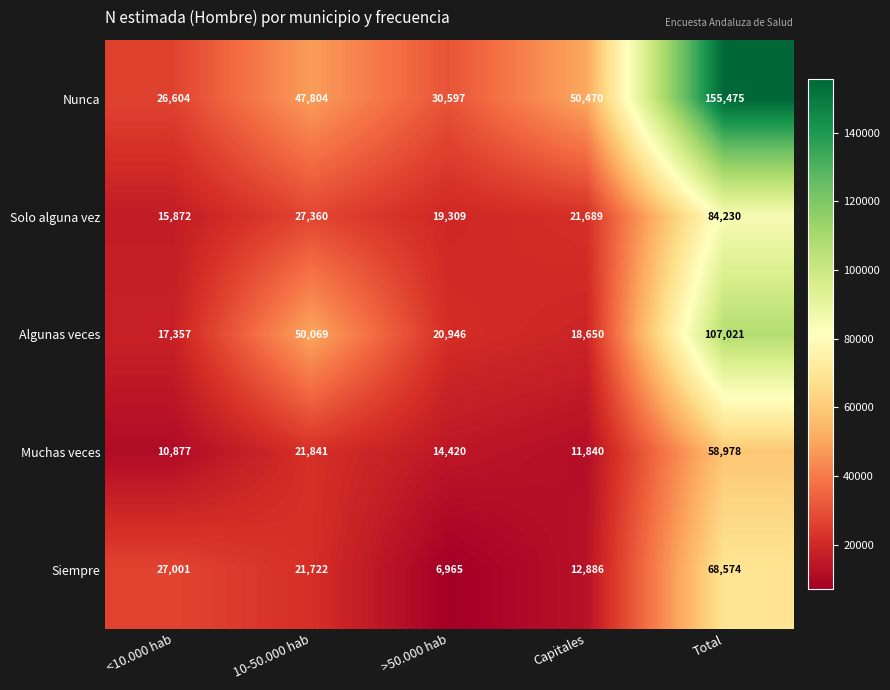

What is the total value across all series at >50.000 hab?

92237